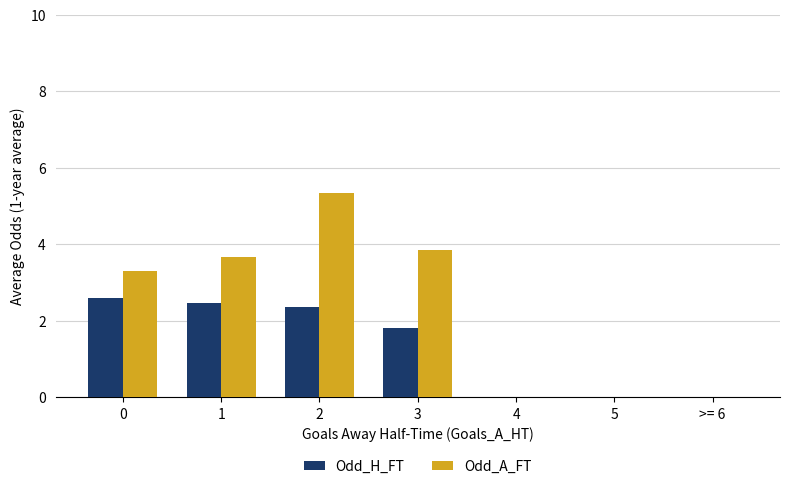

The value of Odd_A_FT at >= 6 is 2.9. True or false?

False